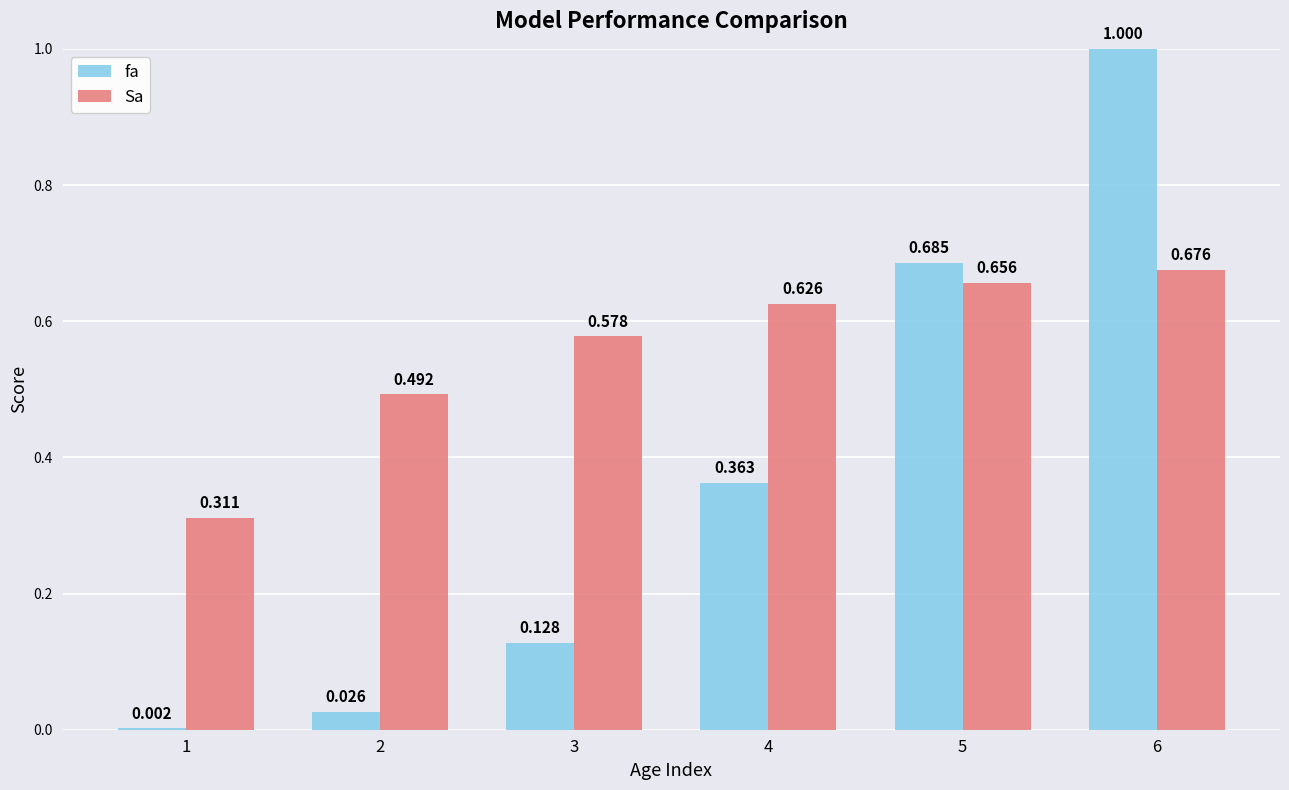

Is the value of fa at 6 greater than the value of Sa at 5?

Yes